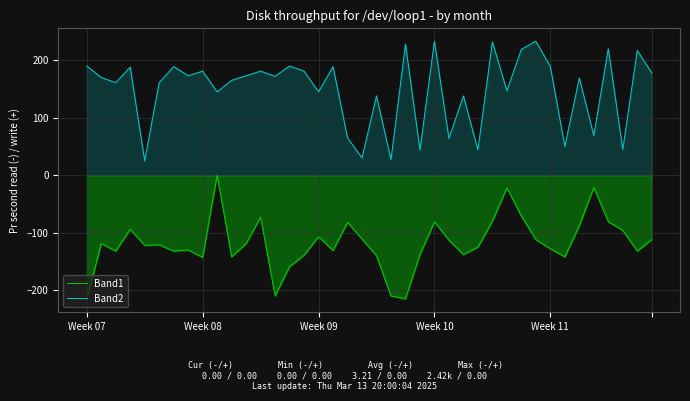

What is the value of the Band2 point at the 9th from the left?

181